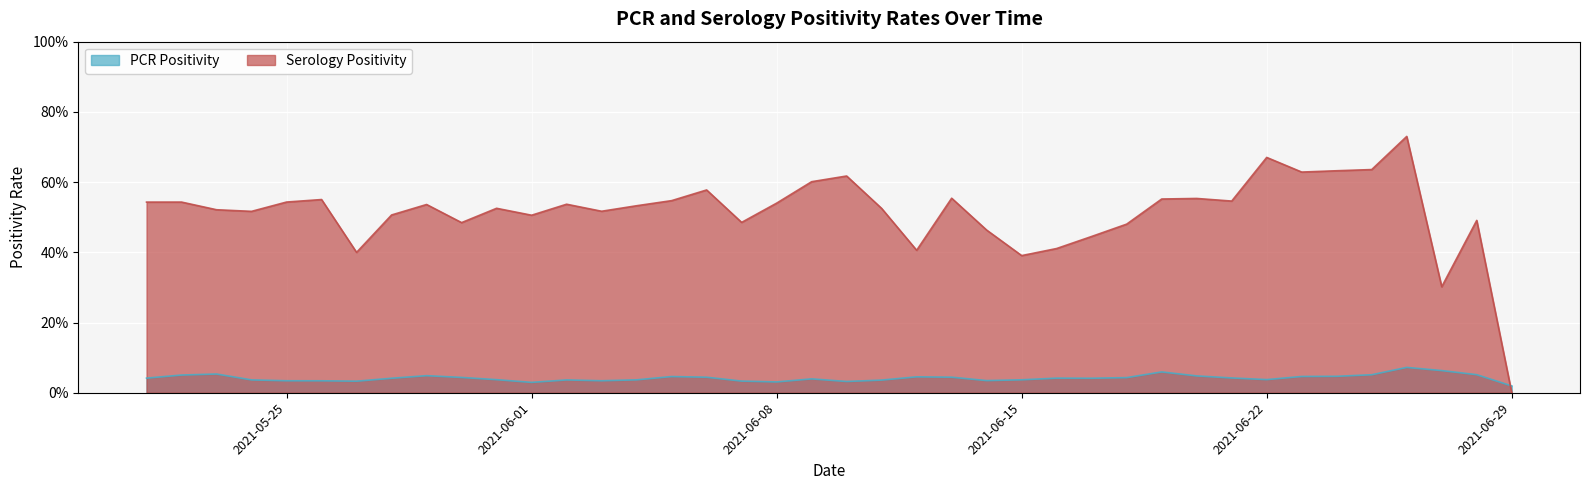

What are all the series names shown in the legend?

PCR Positivity, Serology Positivity